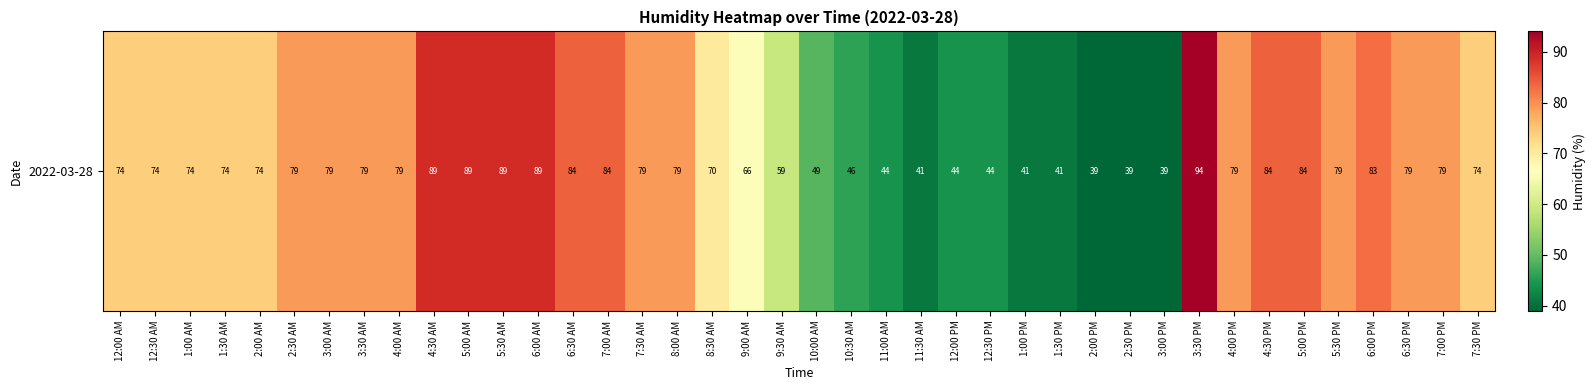

What is the difference between the maximum and second lowest values?

55